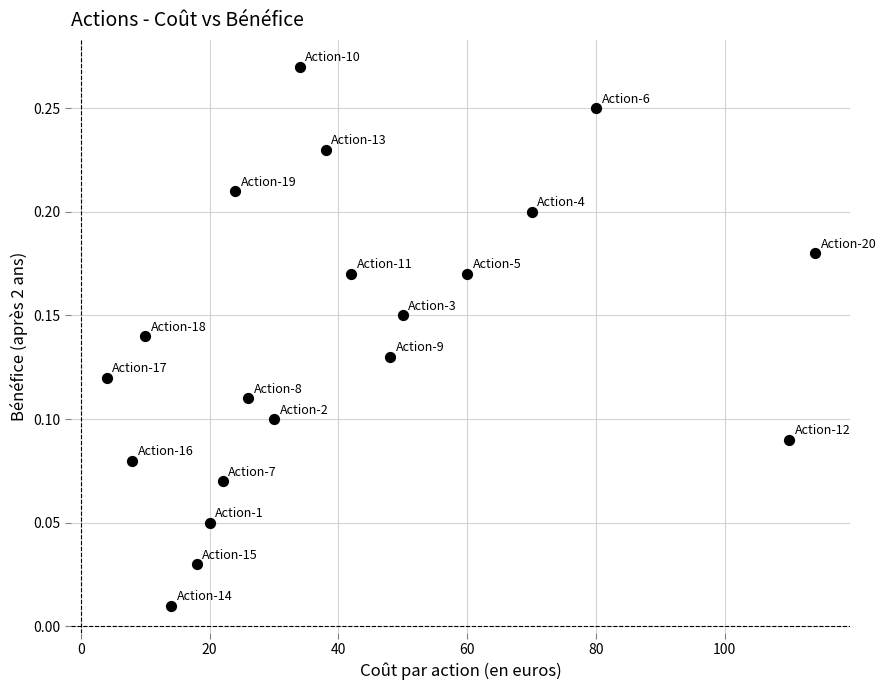

What is the range of X values (max minus min)?

110.0